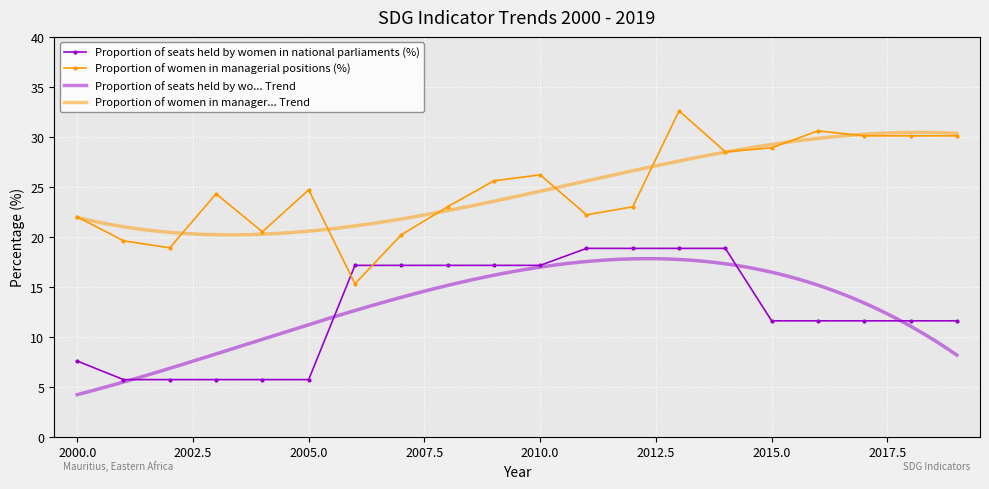

At how many categories does at least one series exceed 24?

11